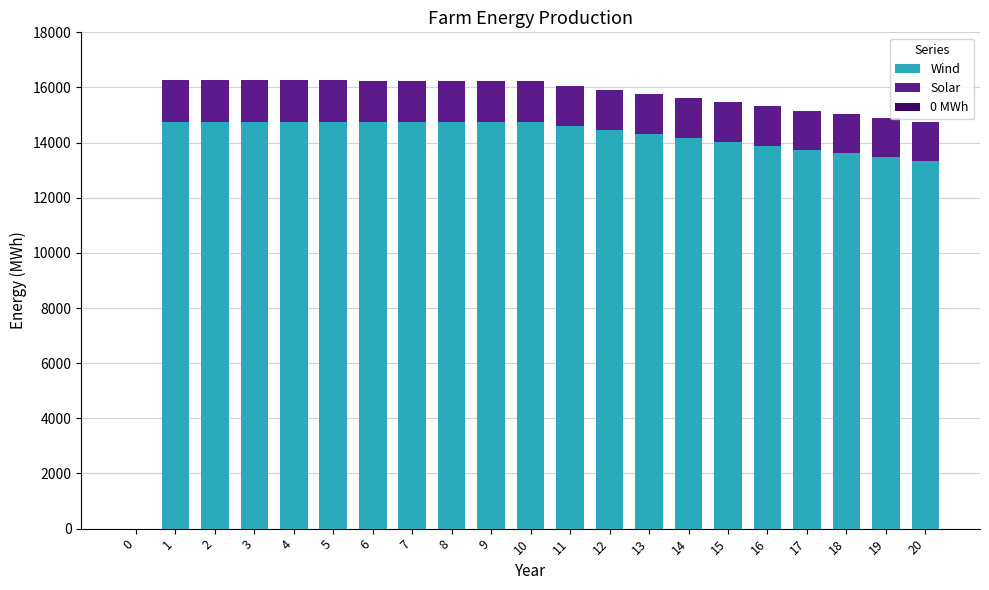

What is the highest value of the Wind series?

14751.8